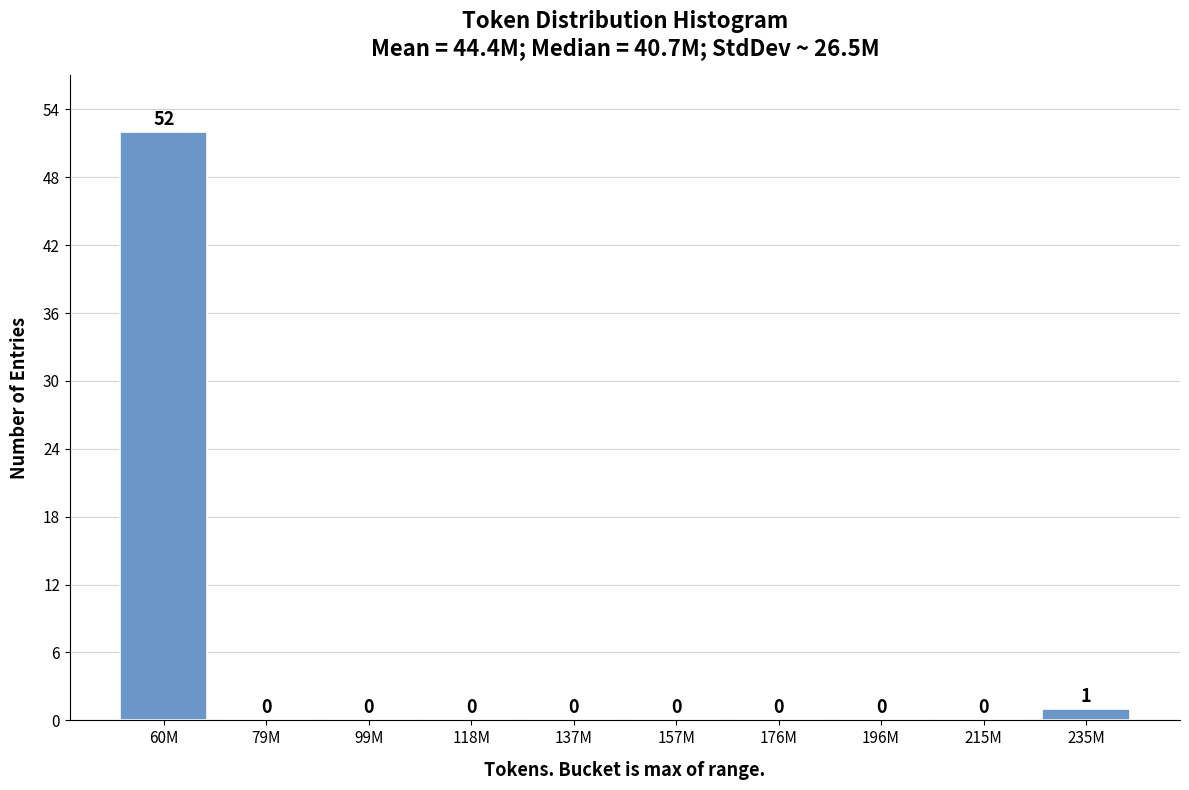

Reading left to right, extract all data points from this chart.

60M=52	79M=0	99M=0	118M=0	137M=0	157M=0	176M=0	196M=0	215M=0	235M=1